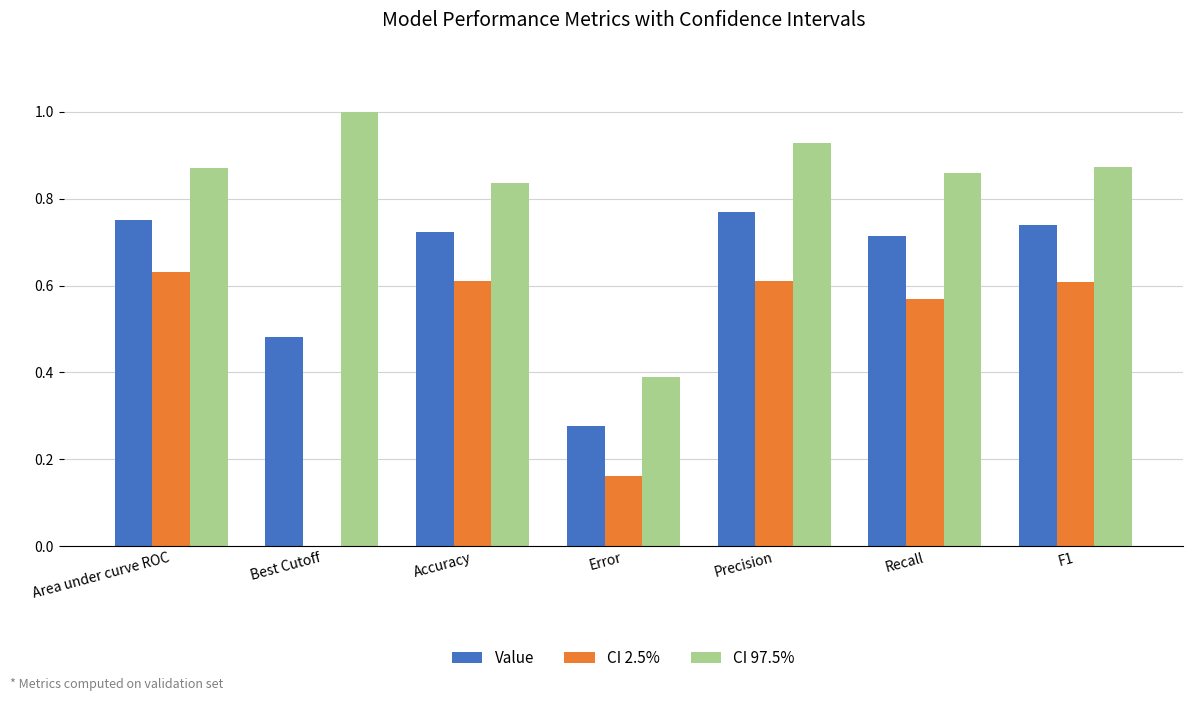

Which series has the largest range (max minus min)?

CI 2.5%